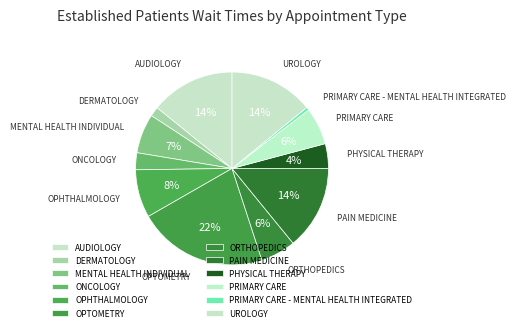

Count the number of slices in the pie.

12